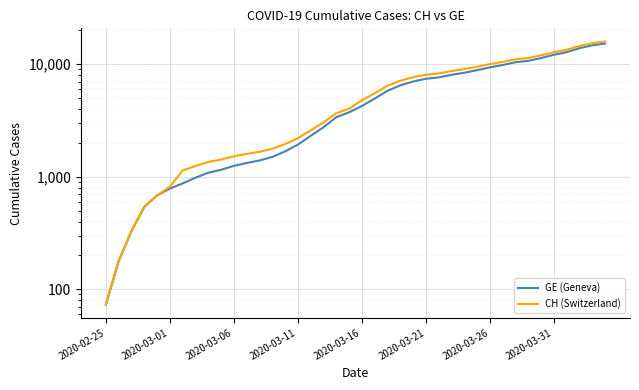

What is the average value of the GE (Geneva) series?

5425